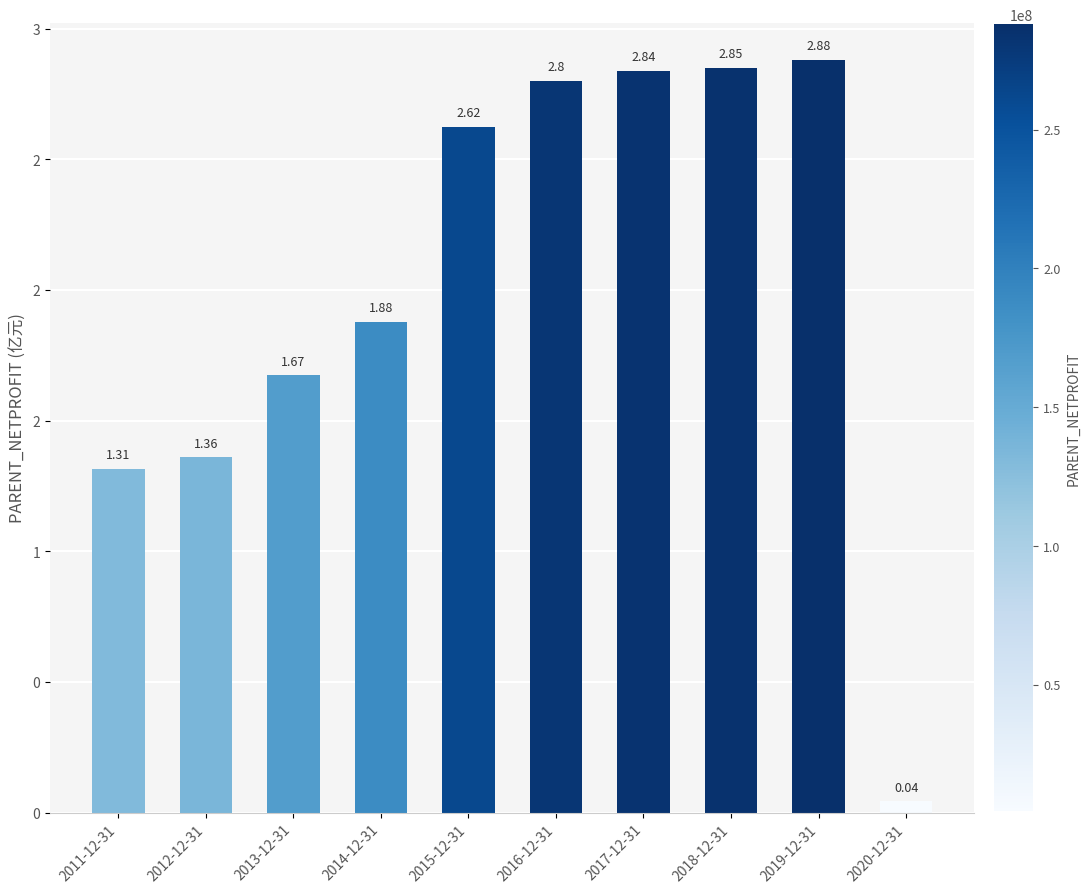

Are the bars horizontal?

No